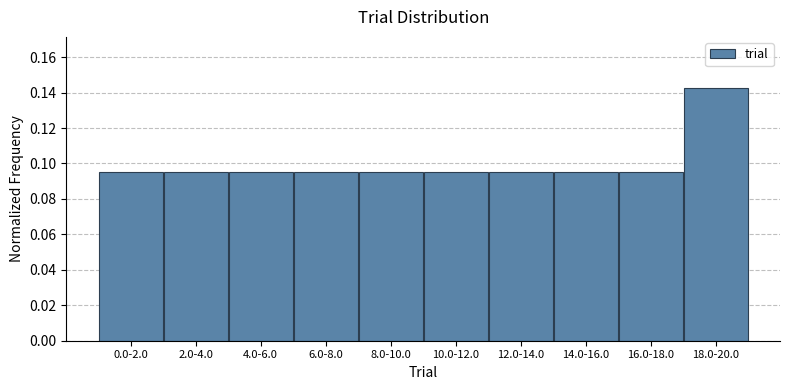

What is the sum of all values?

1.0